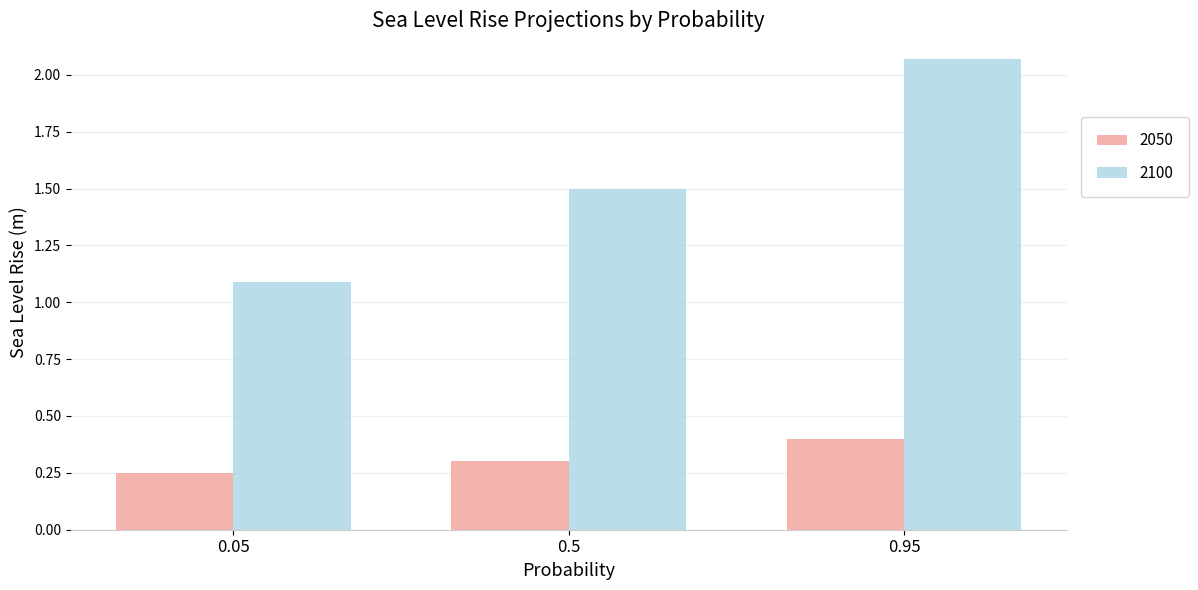

At how many categories does at least one series exceed 1?

3